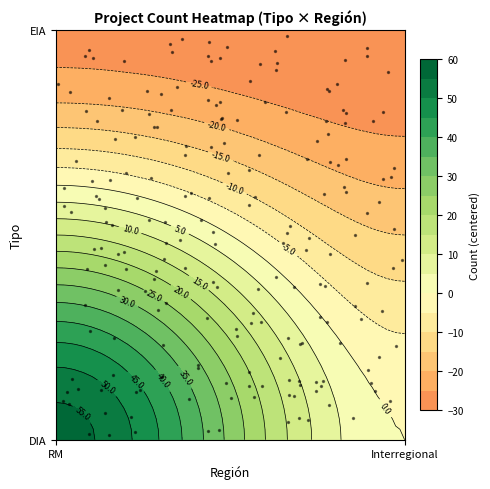

Which series has the largest range (max minus min)?

DIA